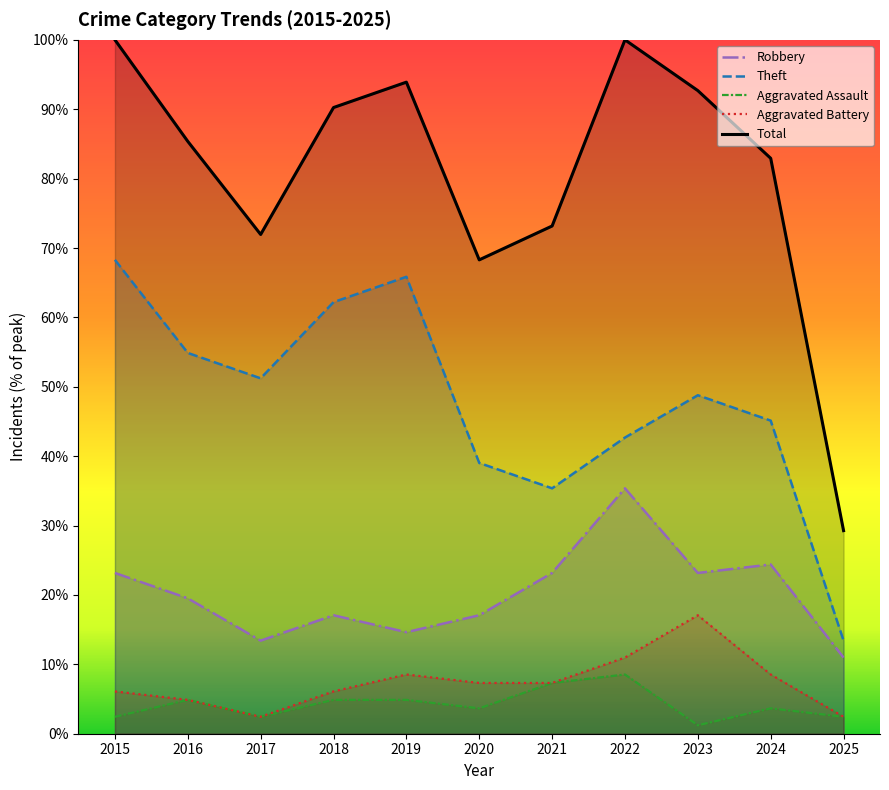

What is the value of the Robbery point at the 8th from the left?

35.4